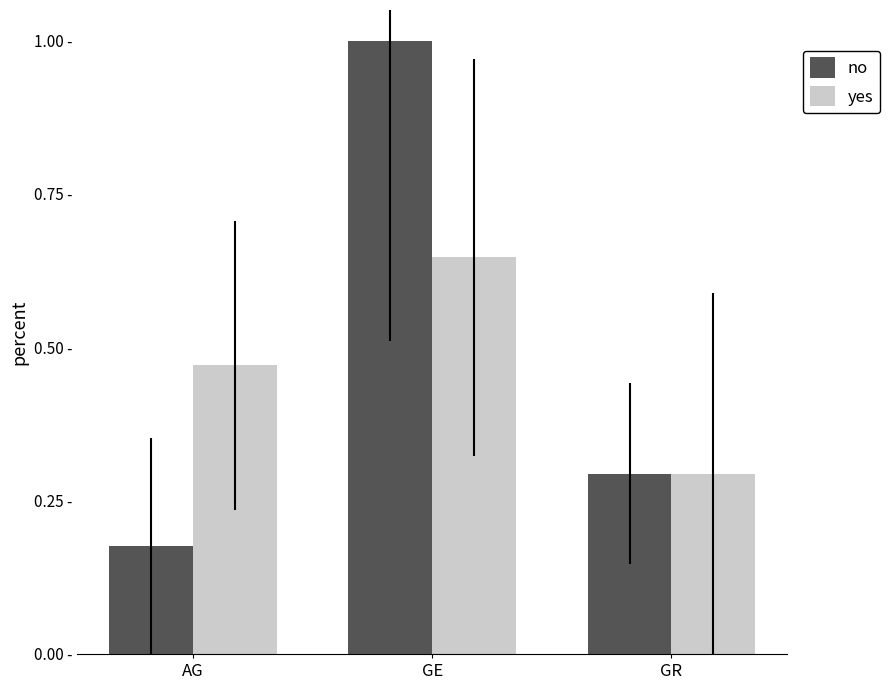

Is it true that no equals 0.2 at AG?

True